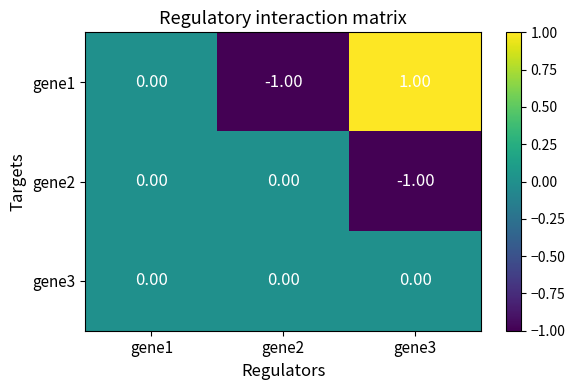

How many distinct data groups are displayed?

3